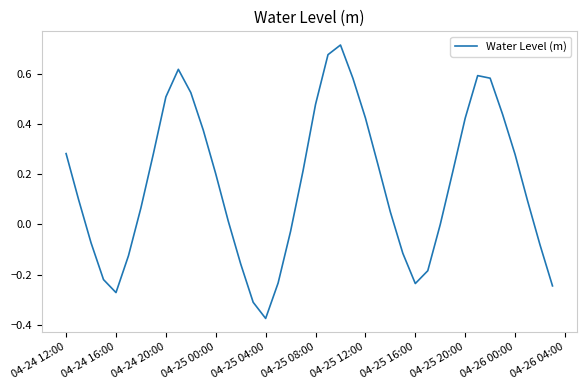

What is the difference between the maximum and minimum values?

1.1